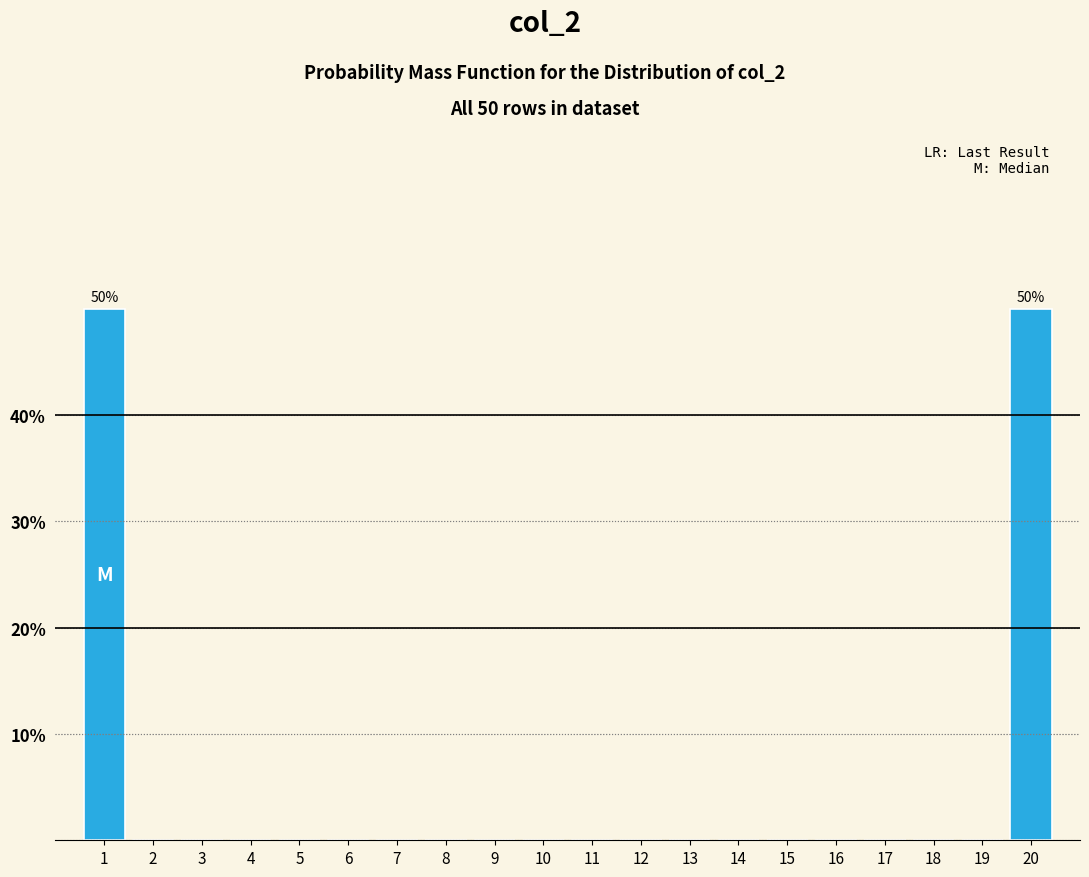

Reading left to right, what are all the values shown in this chart?

1=50	2=0	3=0	4=0	5=0	6=0	7=0	8=0	9=0	10=0	11=0	12=0	13=0	14=0	15=0	16=0	17=0	18=0	19=0	20=50